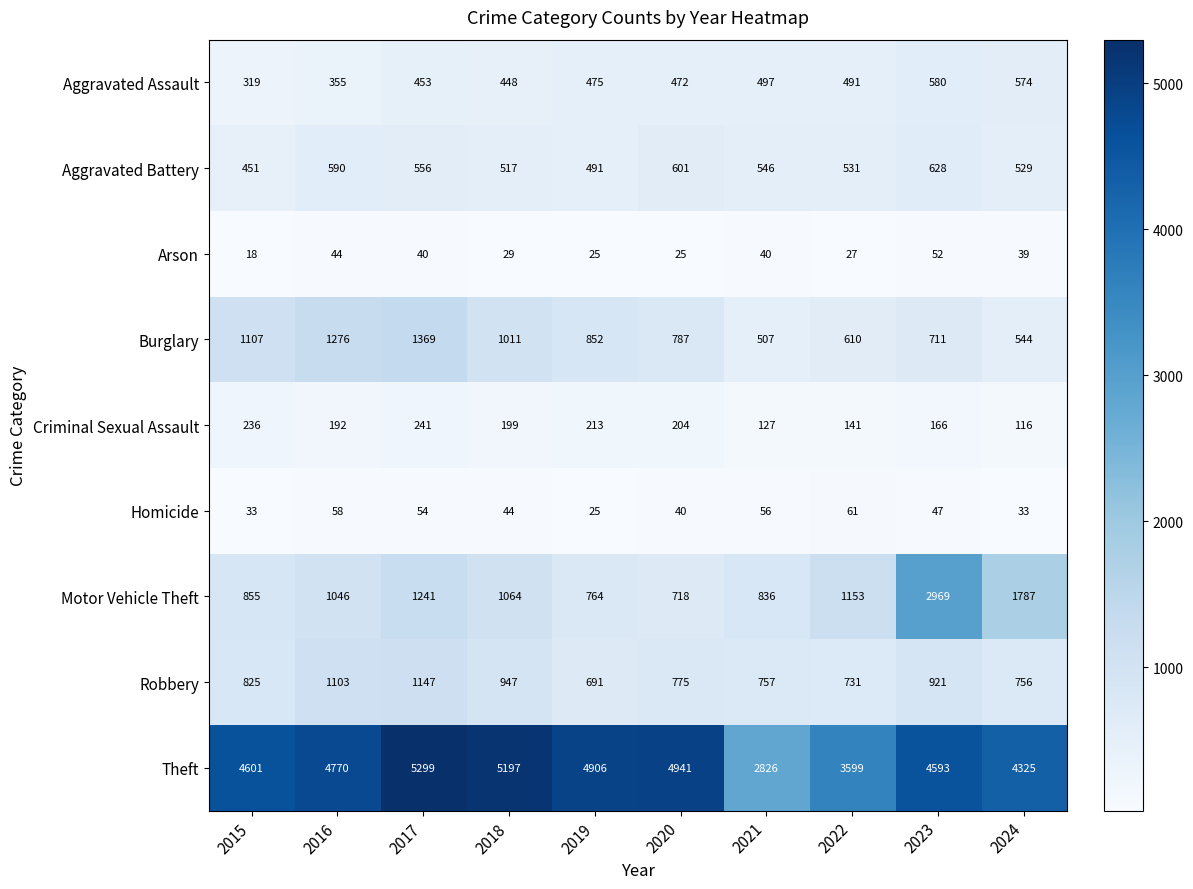

The value of Burglary at 2017 is 1369. True or false?

True